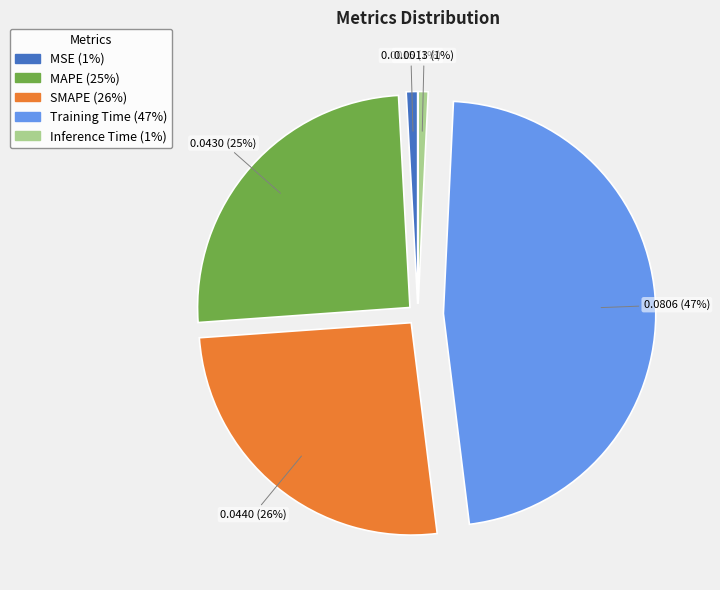

How many segments does this pie chart have?

5